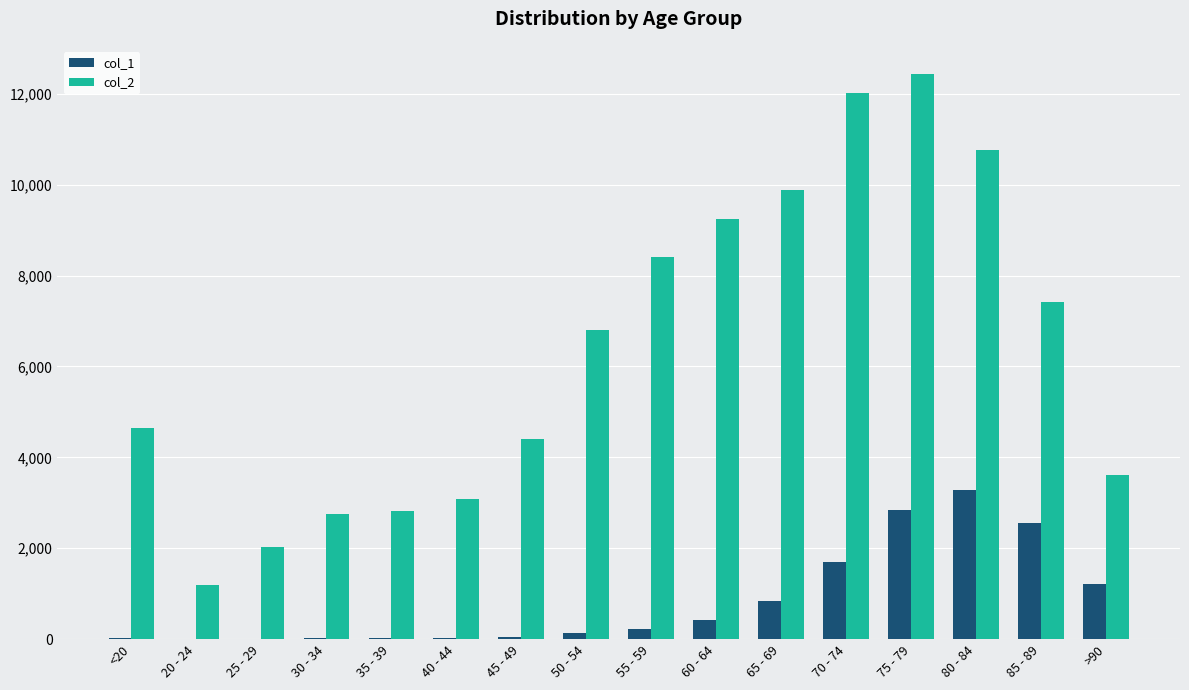

Which series has the largest total across all categories?

col_2